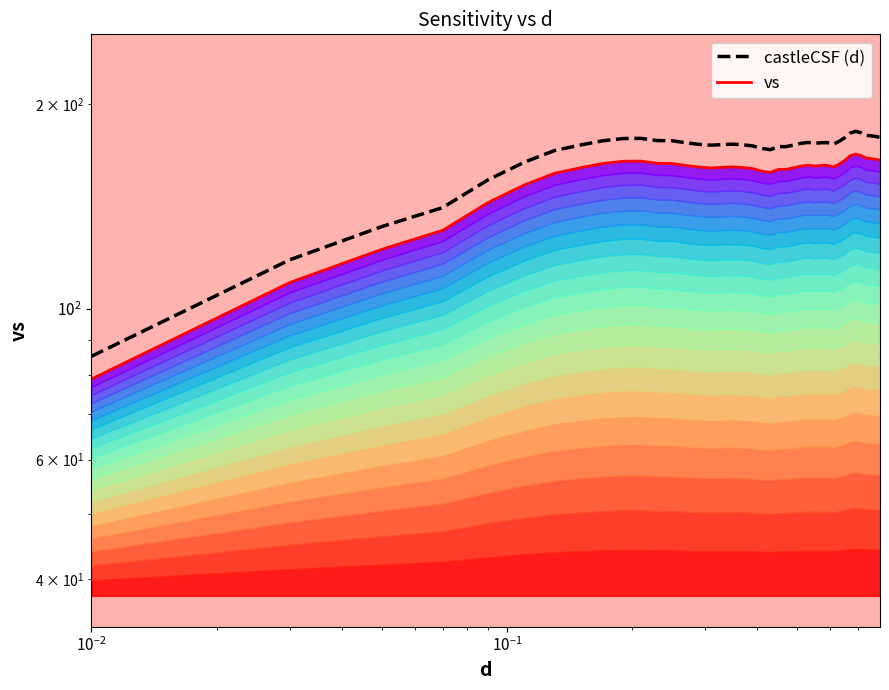

True or false: castleCSF (d) has more than 0 points higher than both neighbors.

True